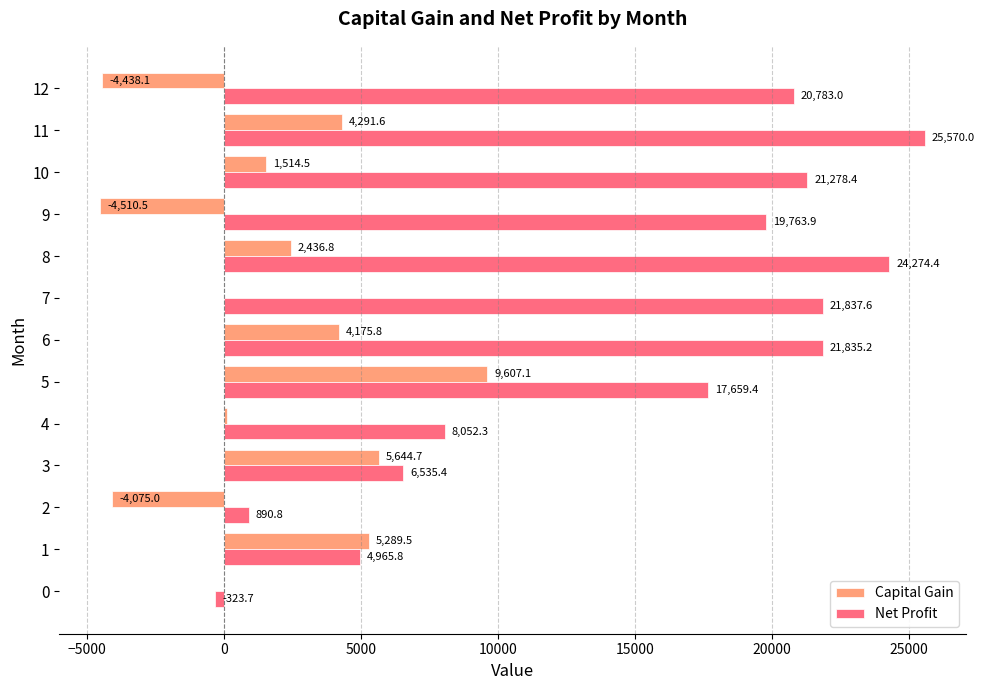

Which series has the largest total across all categories?

Net Profit